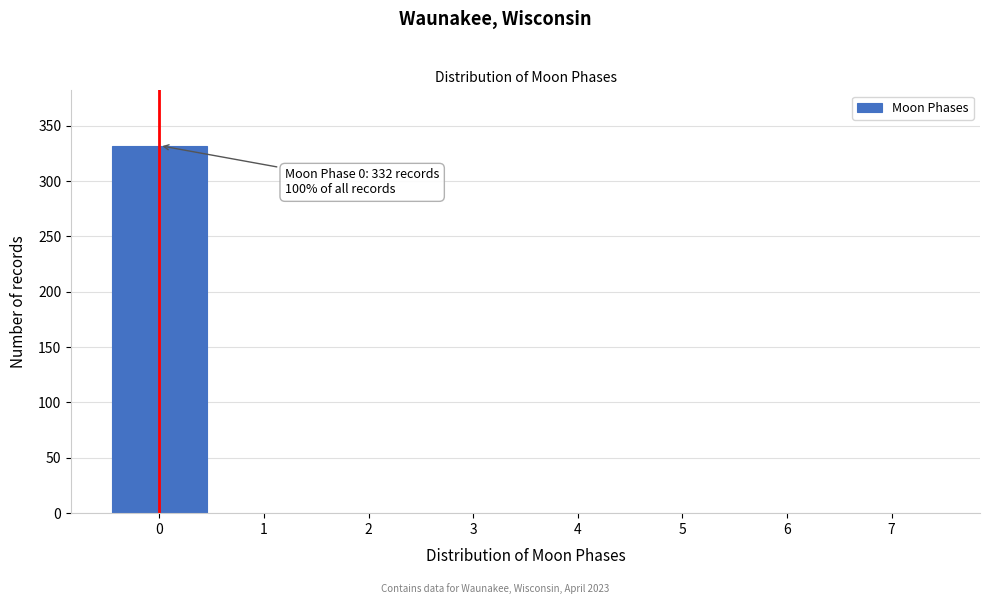

Over which range of the x-axis is the bar tallest?

-0.5 to 0.5